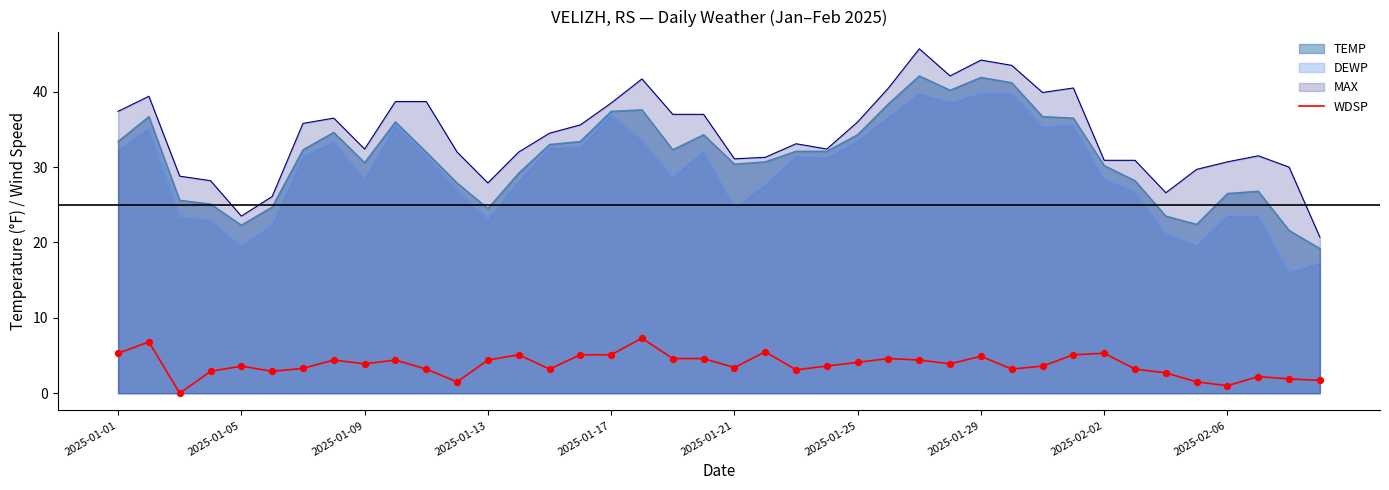

Approximately how many times larger is the value at 34 compared to 14?

0.8